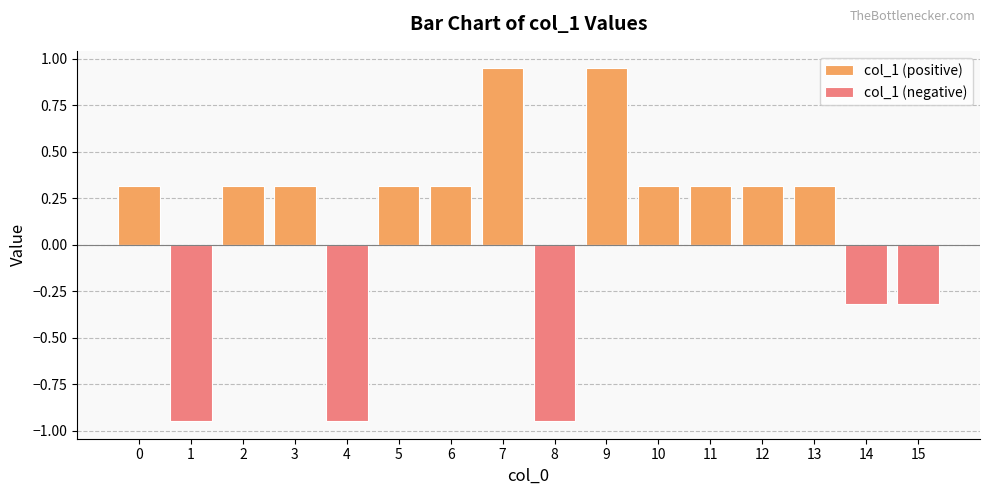

What is the average value of the col_1 (positive) series?

0.3